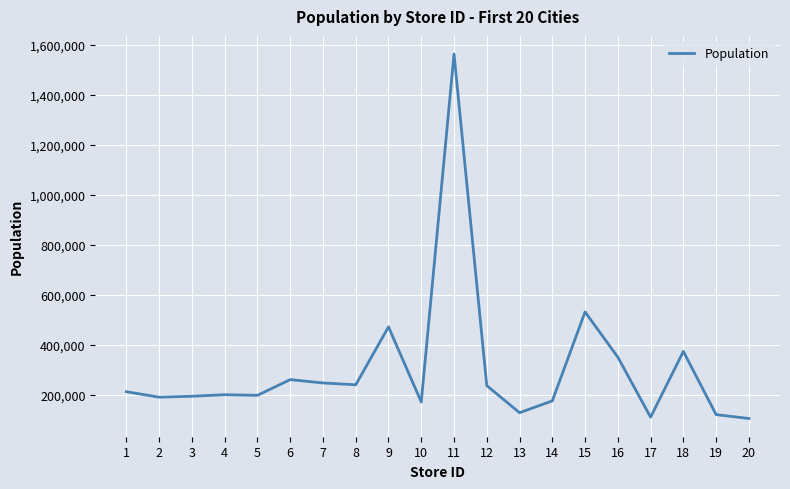

What is the smallest value displayed?

105319